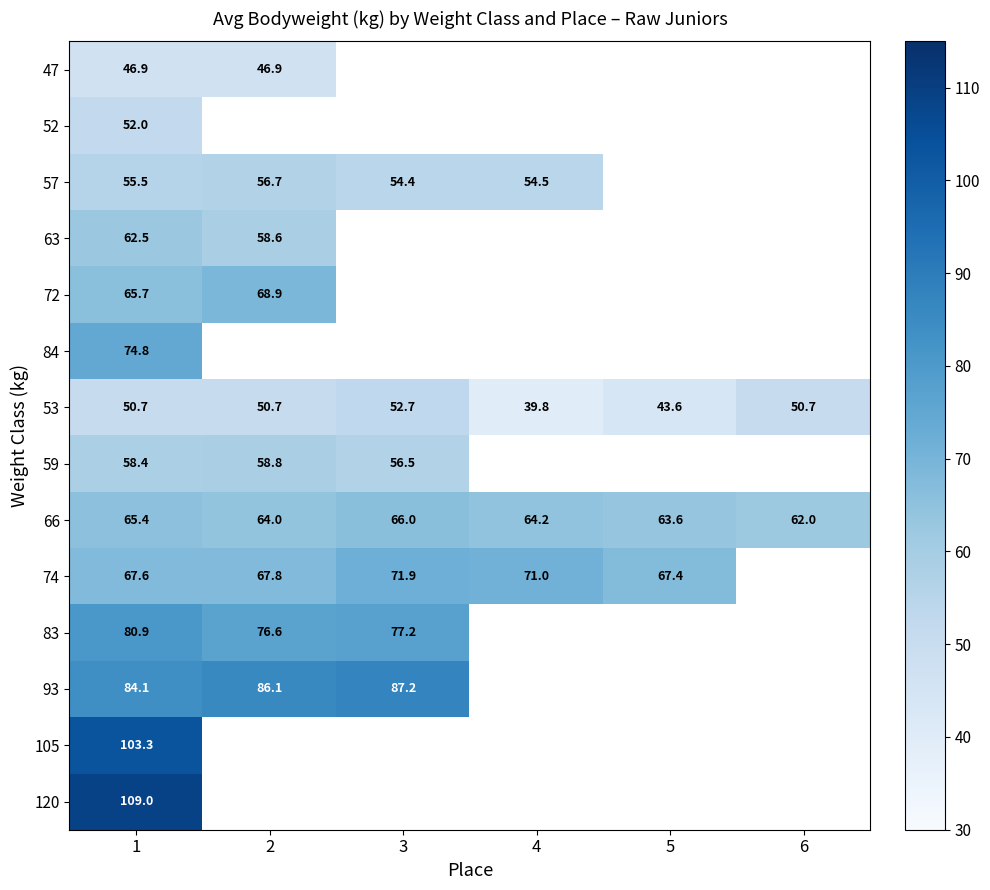

Which category has the lowest value in the 53 series?

4